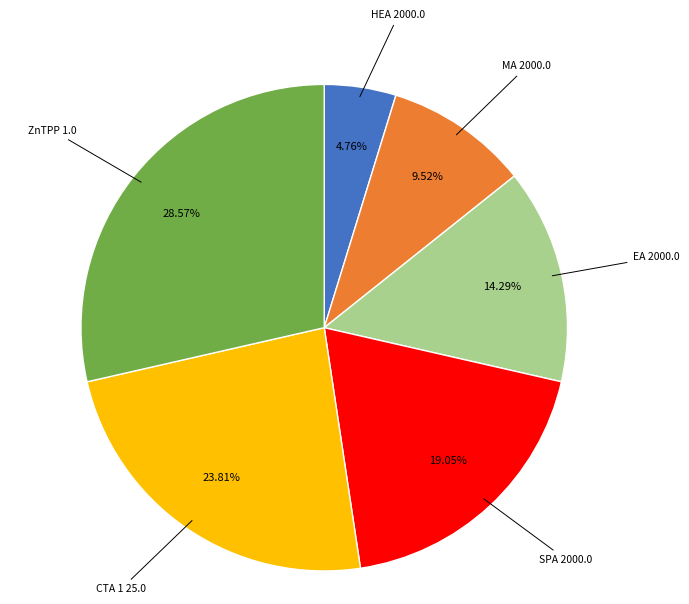

Is there any slice that represents more than half of the pie?

No